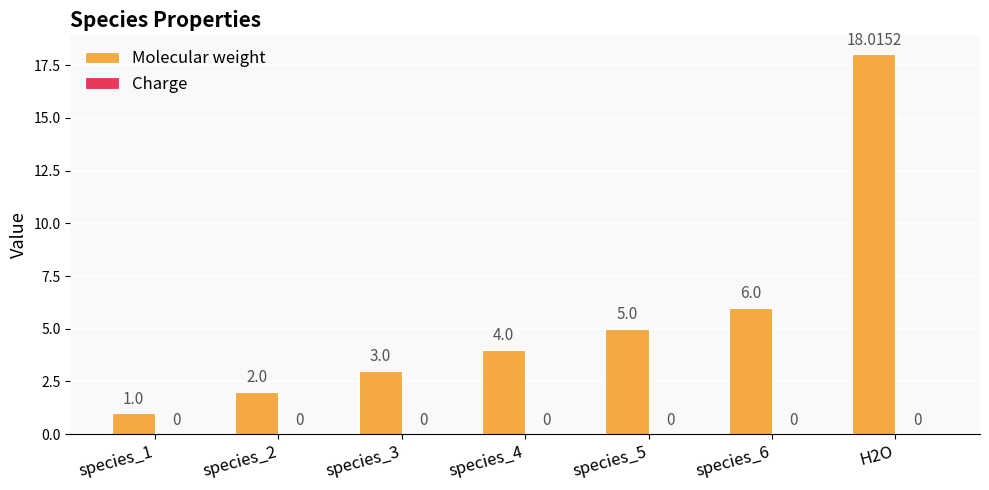

List the labels in order of value, smallest first.

species_1, species_2, species_3, species_4, species_5, species_6, H2O